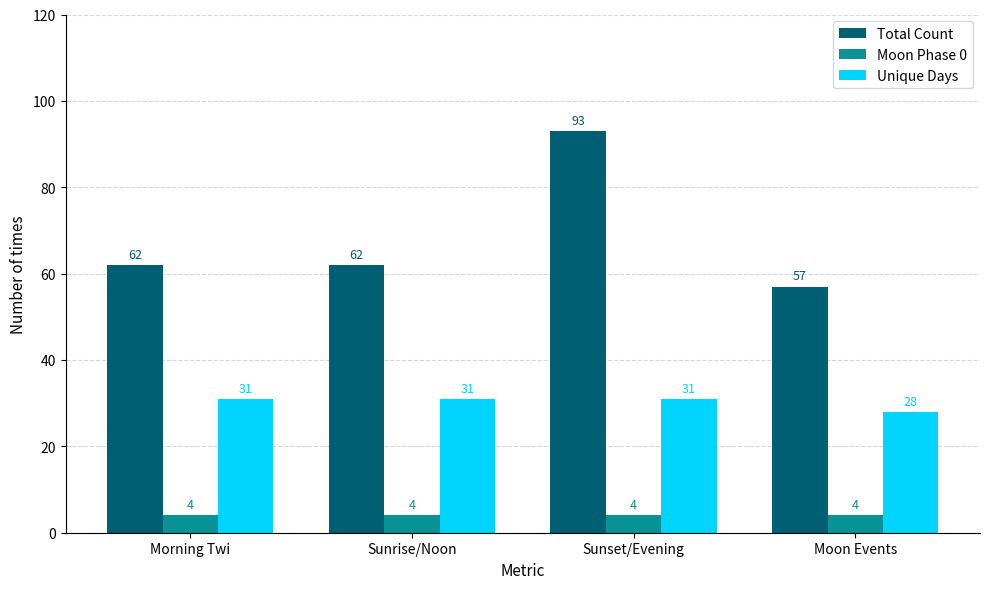

What is the sum of all Total Count values?

274